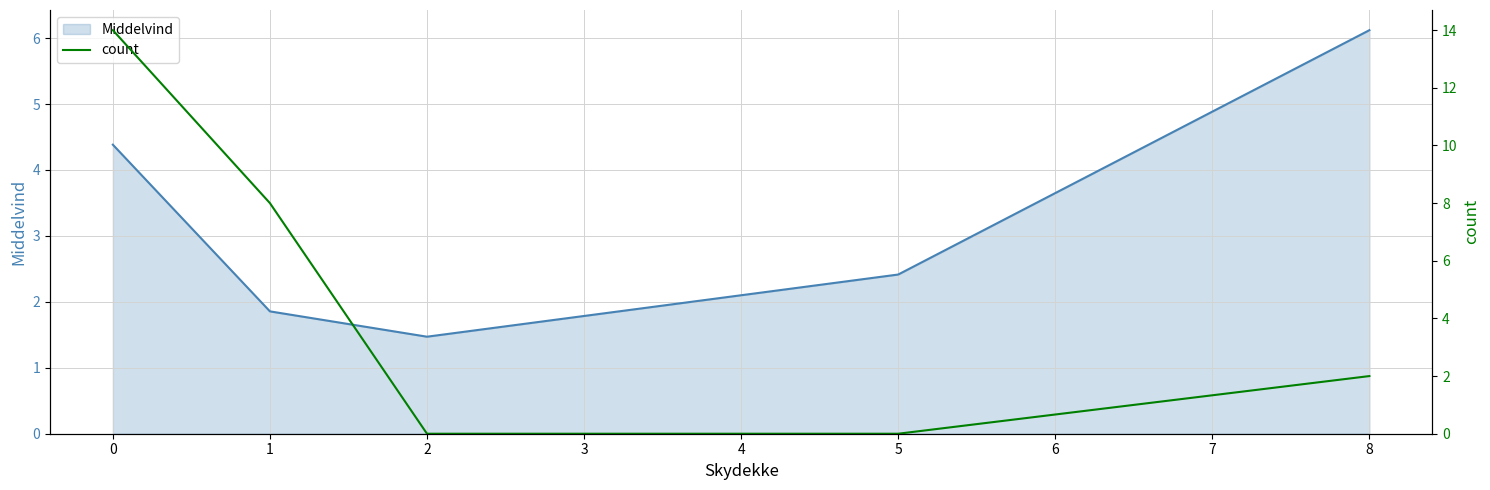

What is the highest value of the Middelvind series?

6.1